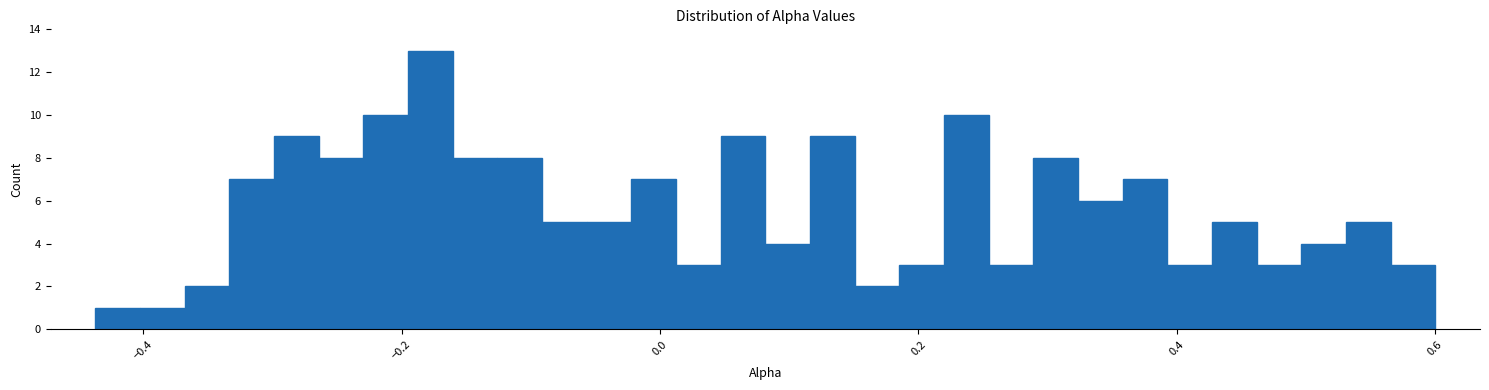

Around what value on the x-axis is the tallest bar? Give the approximate position of its centre, as read against the axis.

-0.18